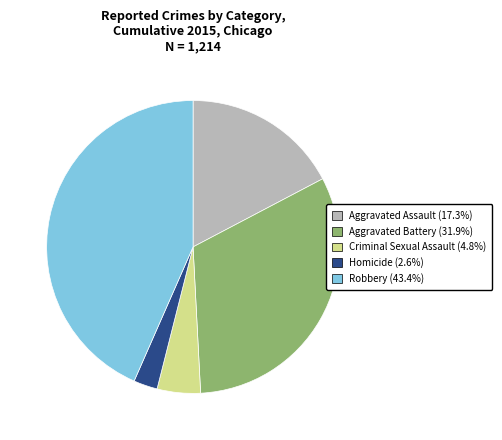

How many segments does this pie chart have?

5